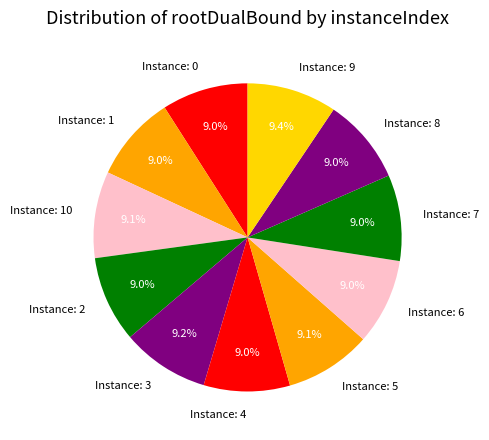

Is there a majority slice in this chart?

No